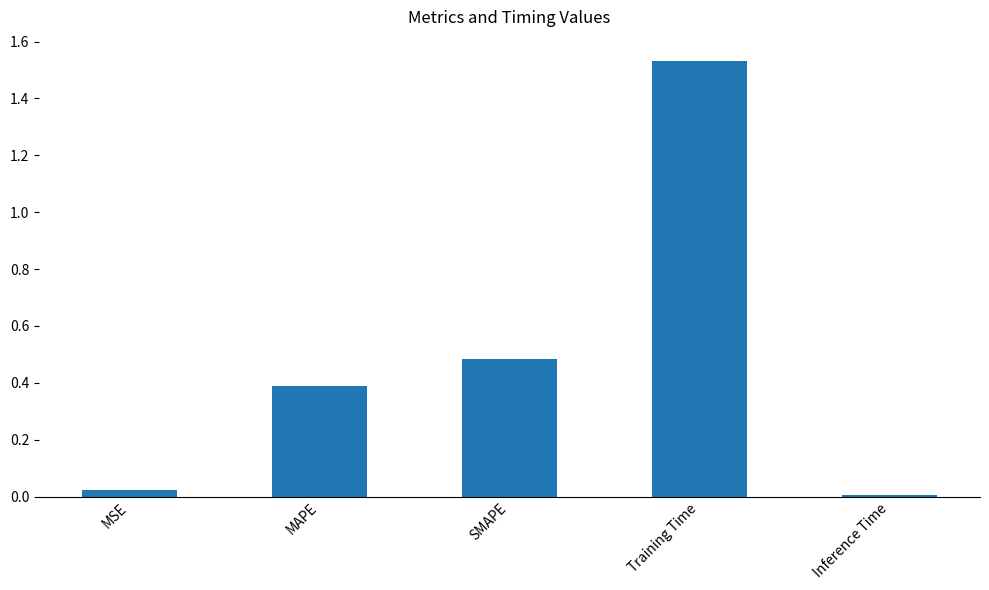

What position from the left is Inference Time?

5